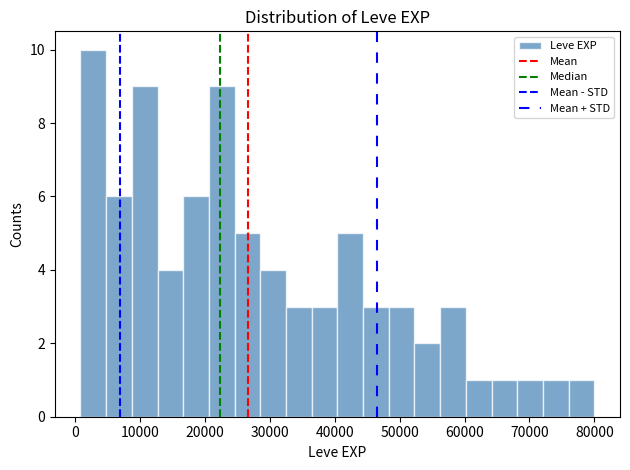

Read against the x-axis, roughly where is the centre of the tallest bar?

3000